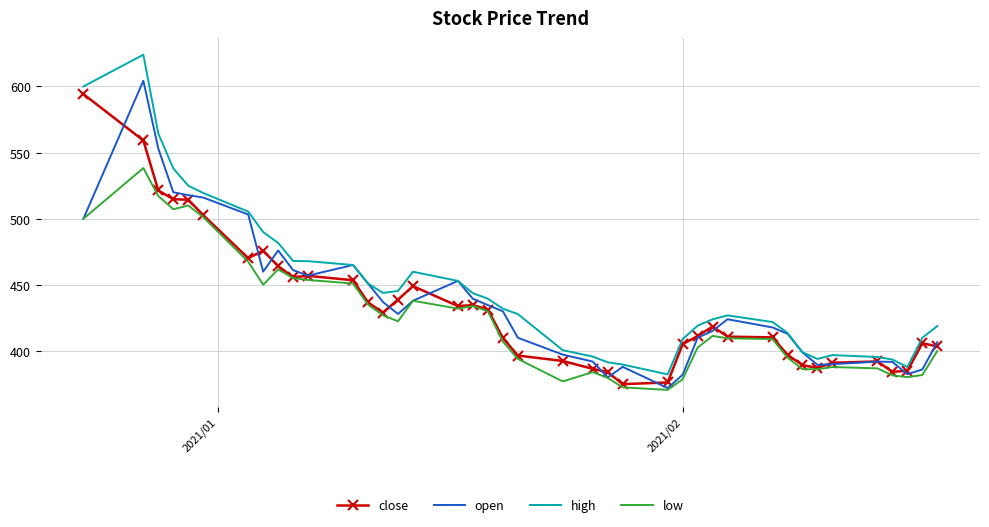

True or false: close and high intersect in this chart.

False